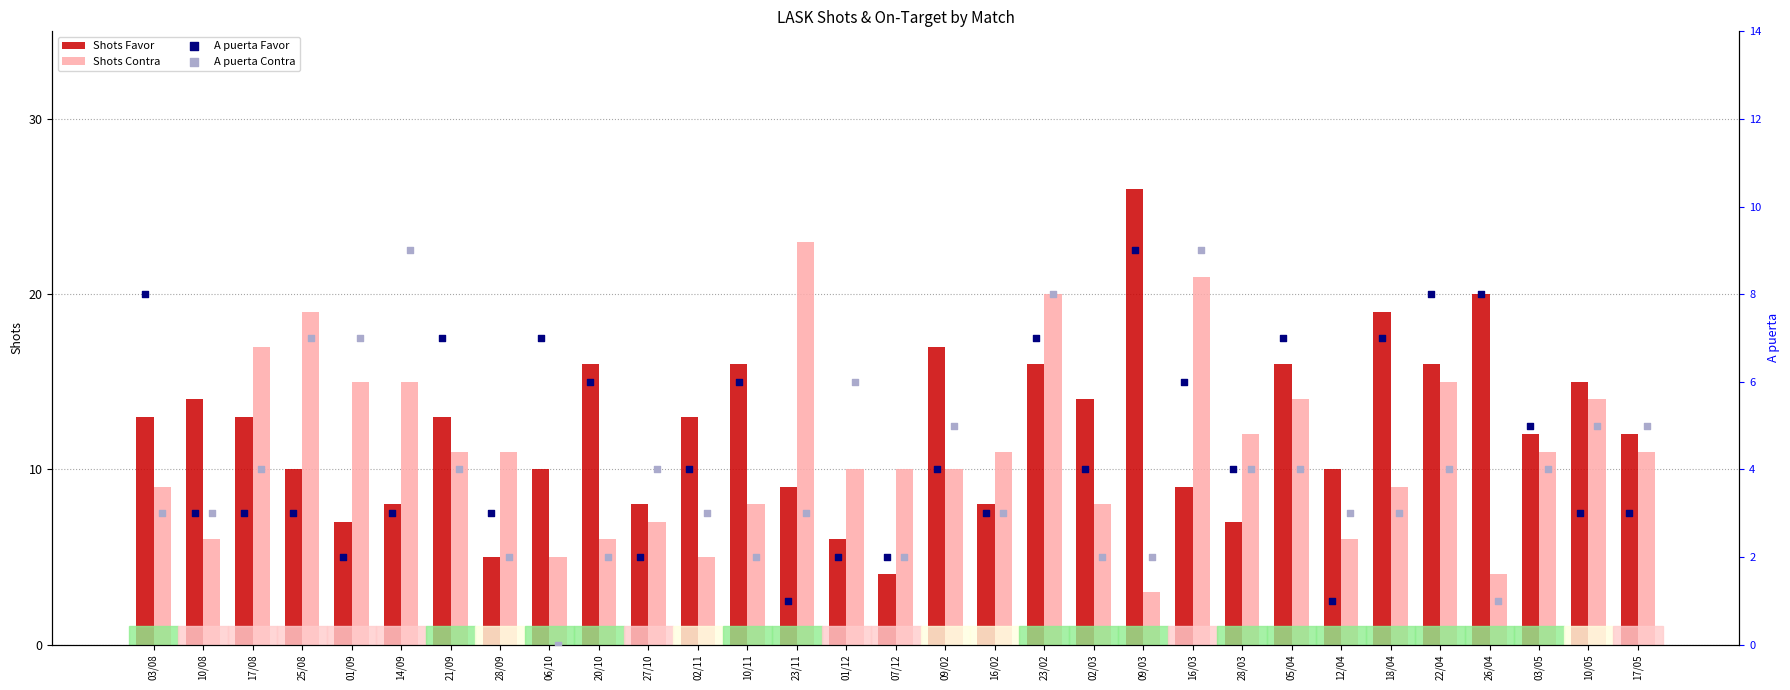

Which series contains the highest Y value?

Shots Favor